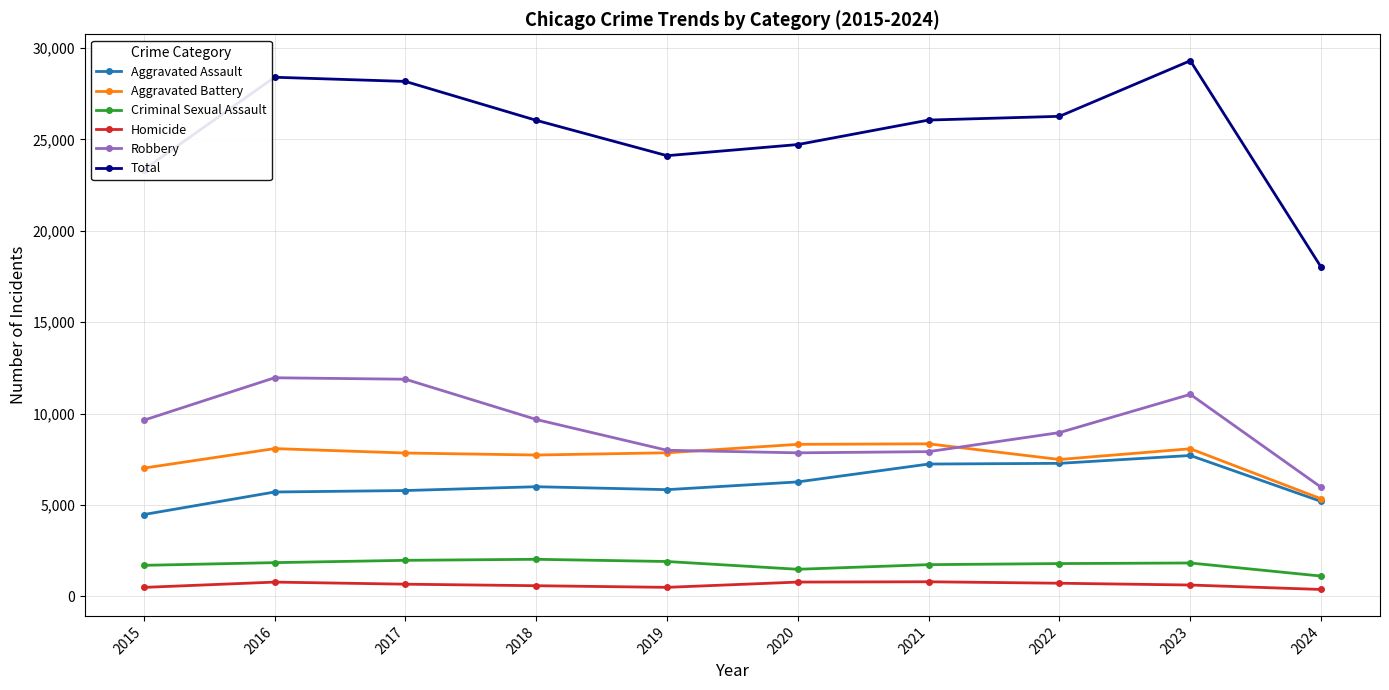

The Homicide series shows 787 at 2020. True or false?

True